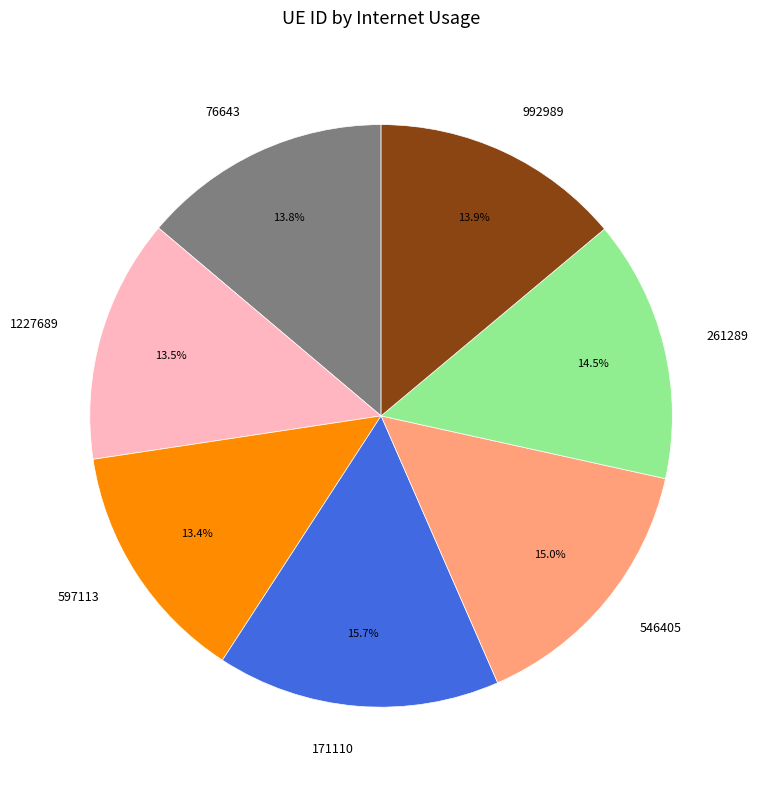

Combined, do 171110 and 76643 account for over 50%?

No